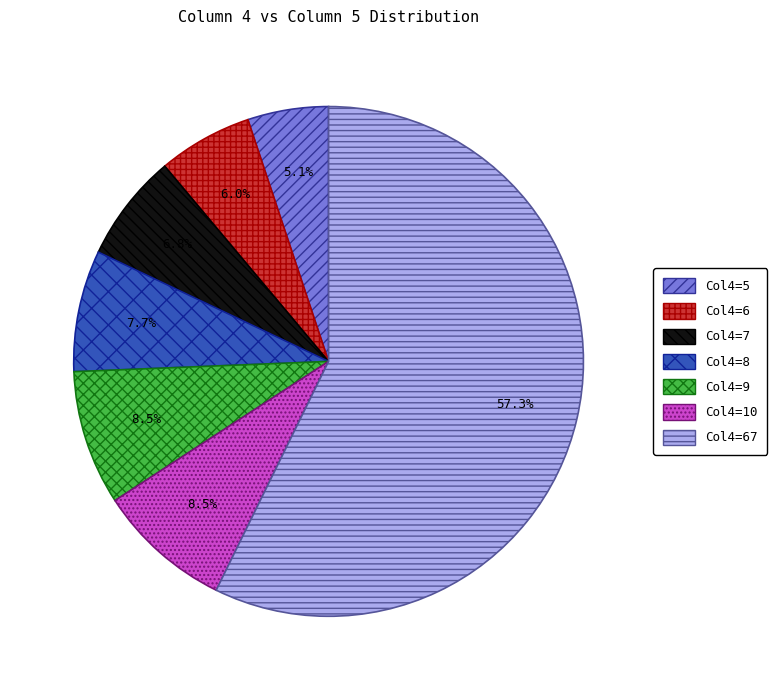

Rank the categories by value from lowest to highest.

5, 6, 7, 8, 9, 10, 67